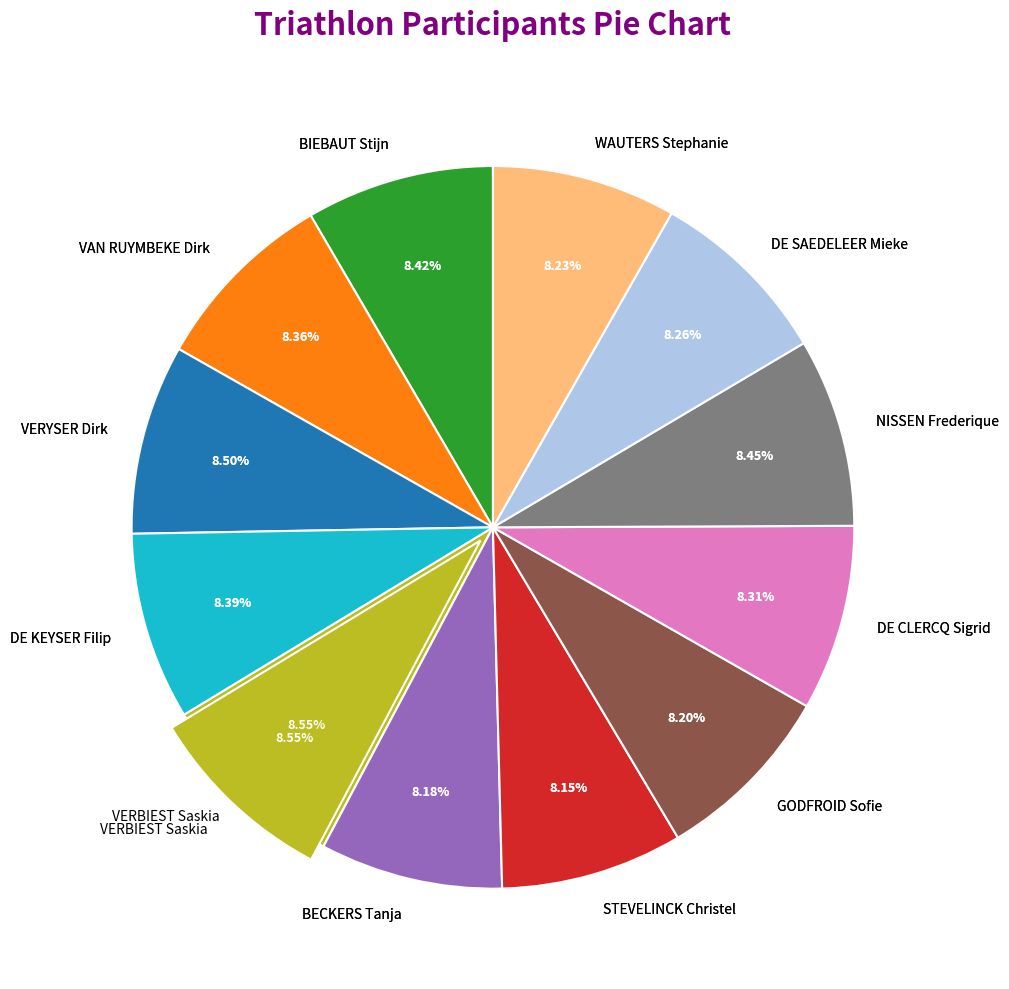

Which category has the smallest portion of the pie?

STEVELINCK Christel